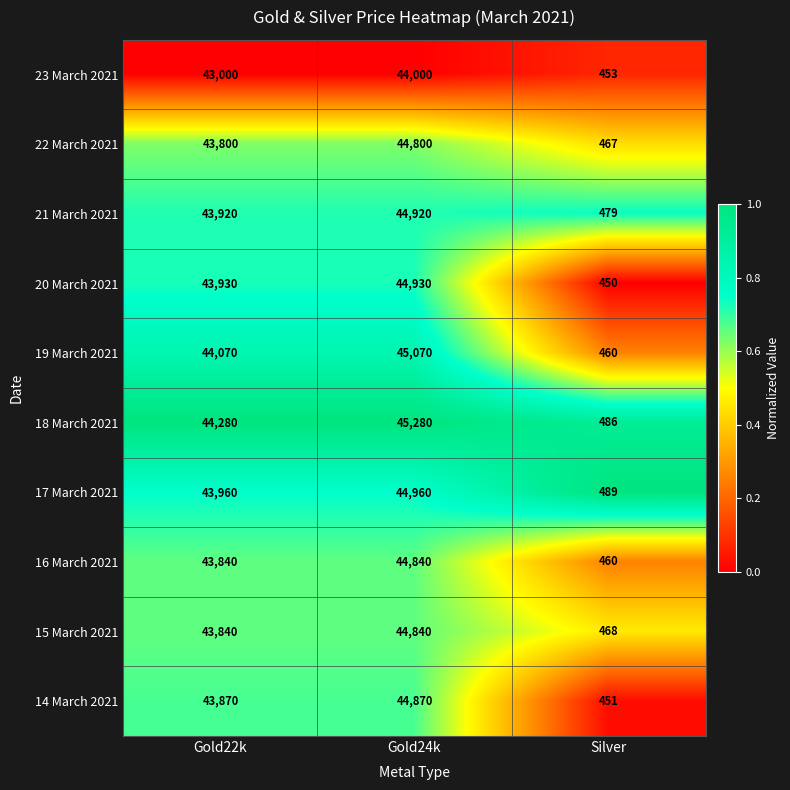

The value of 18 March 2021 at Gold24k is 14217. True or false?

False